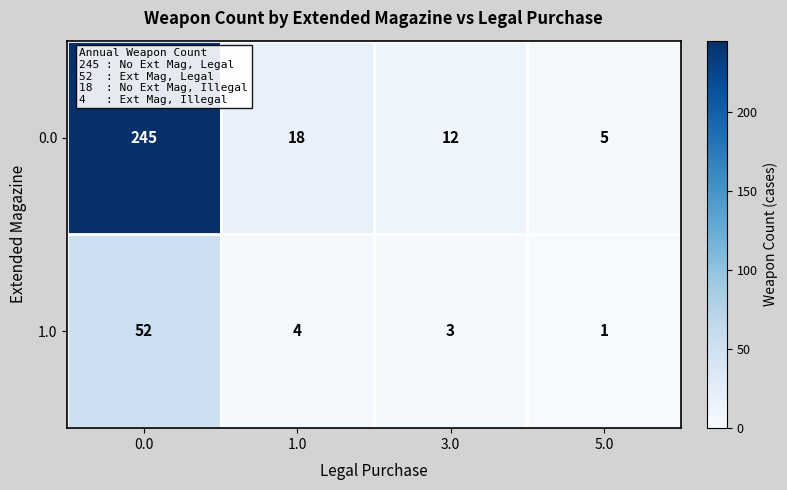

What is the difference between the maximum and minimum values in the 1.0 series?

51